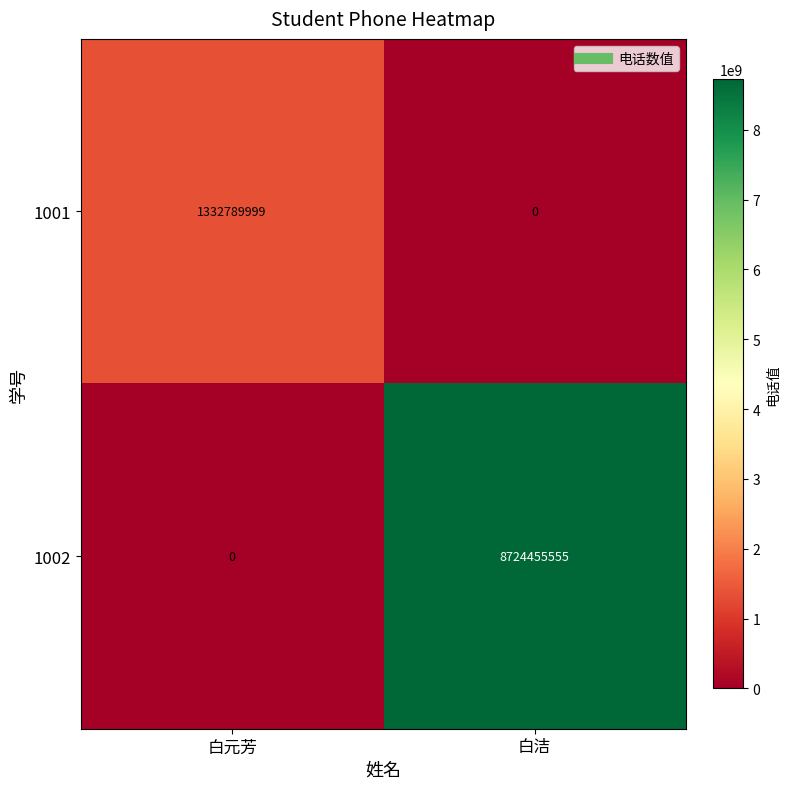

What is the maximum value shown in the chart?

8724455555